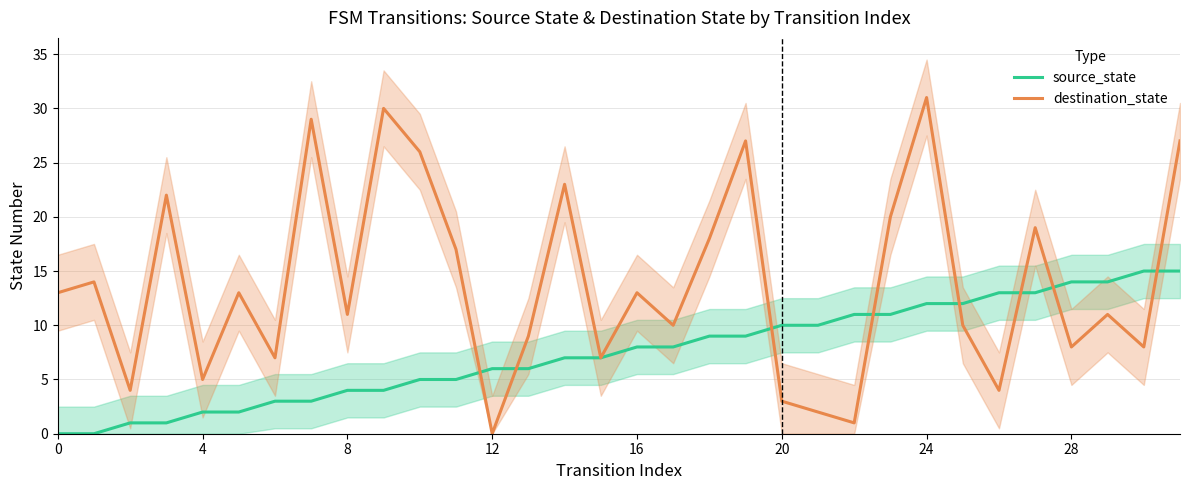

Is this an area chart (filled region under the line)?

No